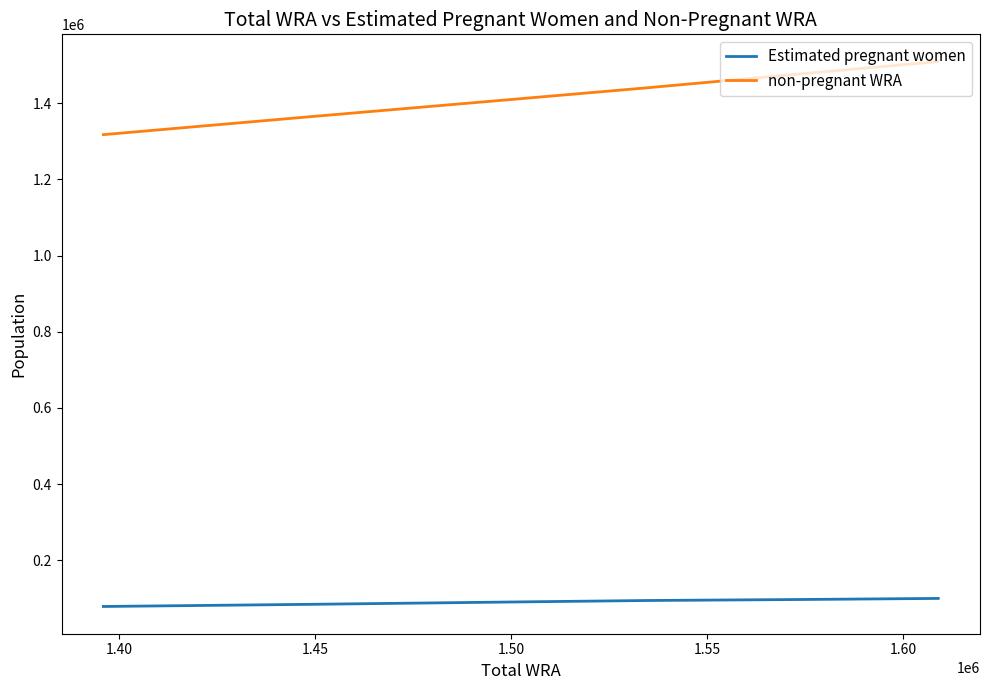

Rank the series by their average value, from highest to lowest.

non-pregnant WRA, Estimated pregnant women